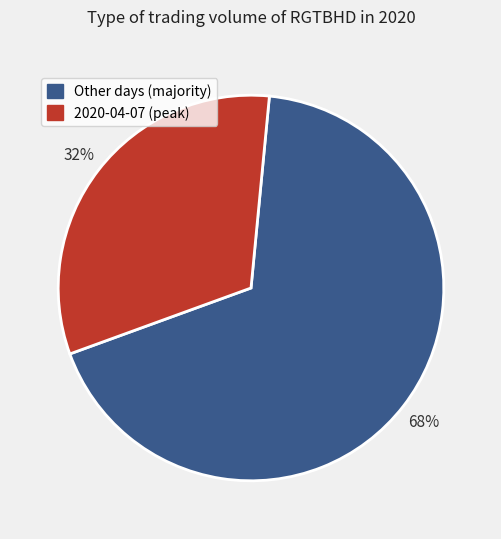

Is it true that 2020-04-07 (peak) is 20% of the pie?

False